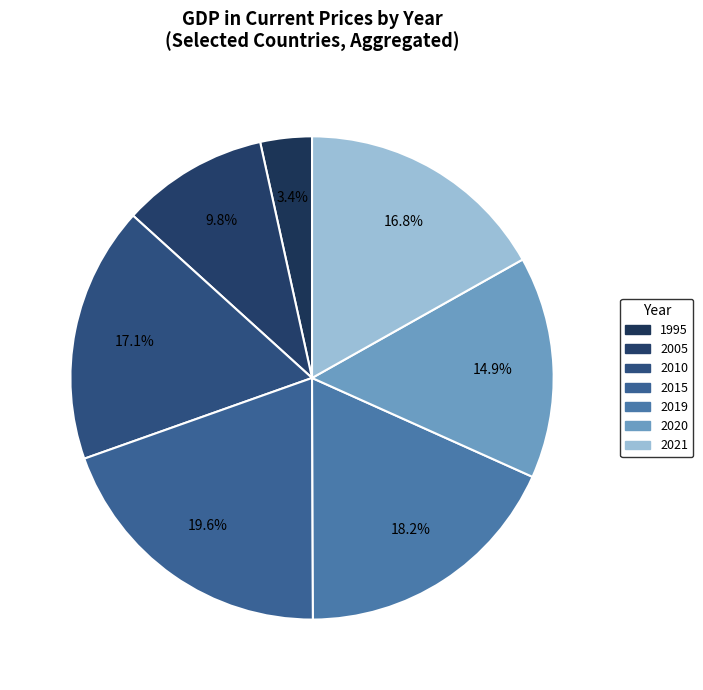

Does 2005 represent more than half of the total?

No